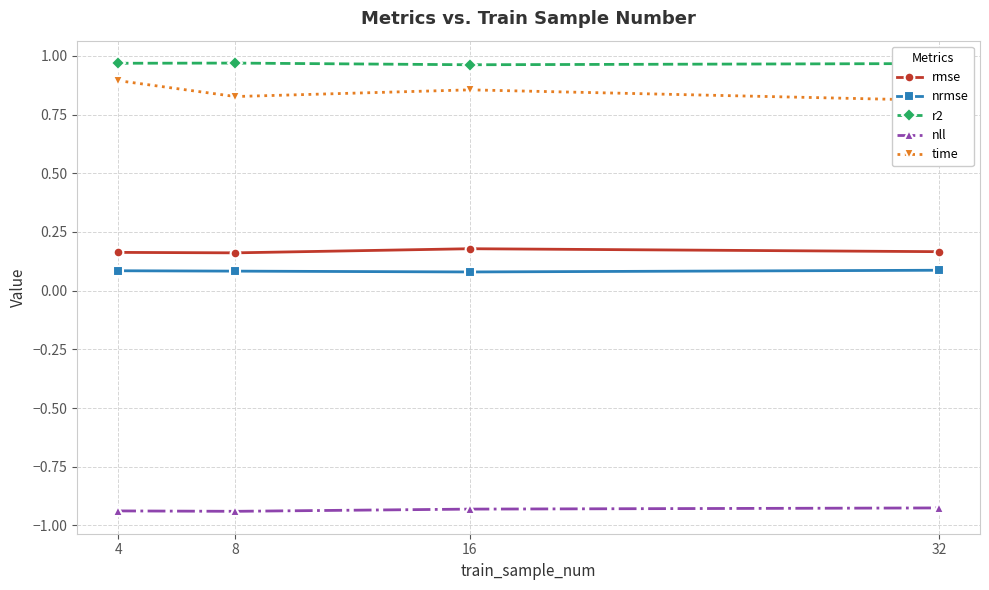

How many categories are shown in the chart?

4